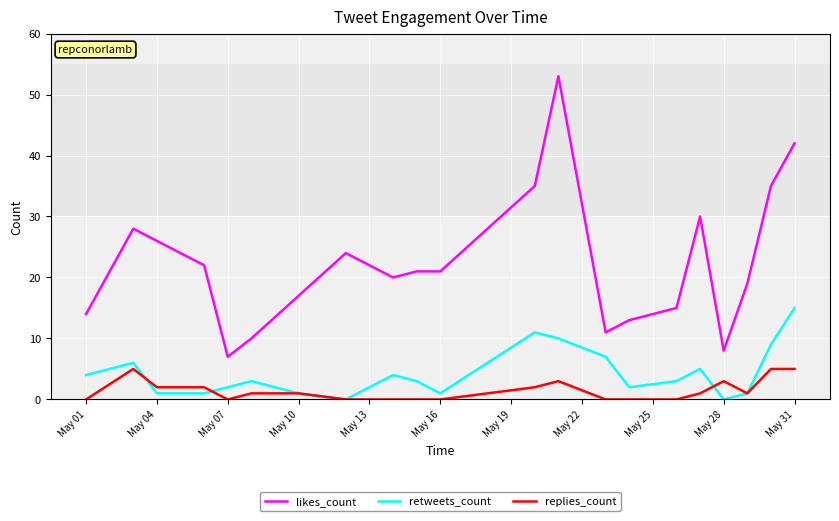

What is the average value of the likes_count series?

22